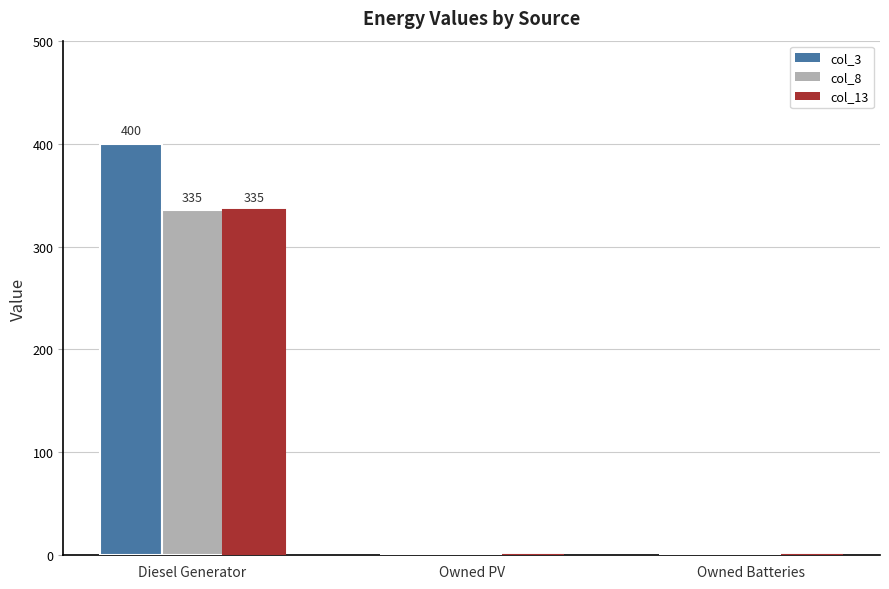

At which category is the sum across all series the highest?

Diesel Generator